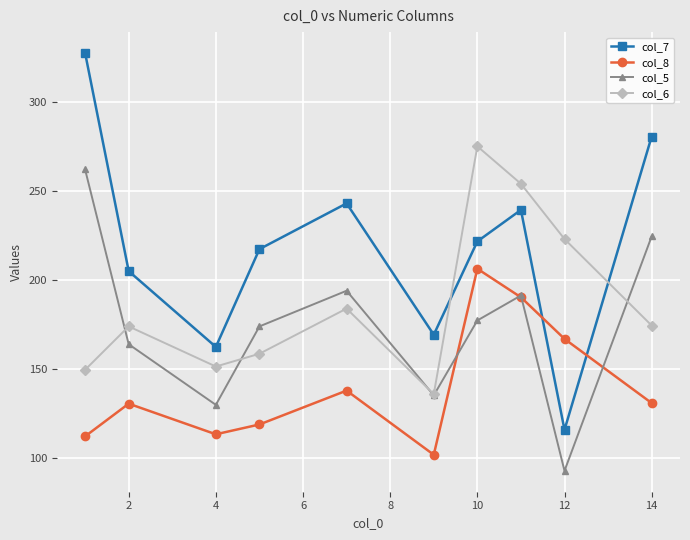

What is the smallest value displayed?

93.0